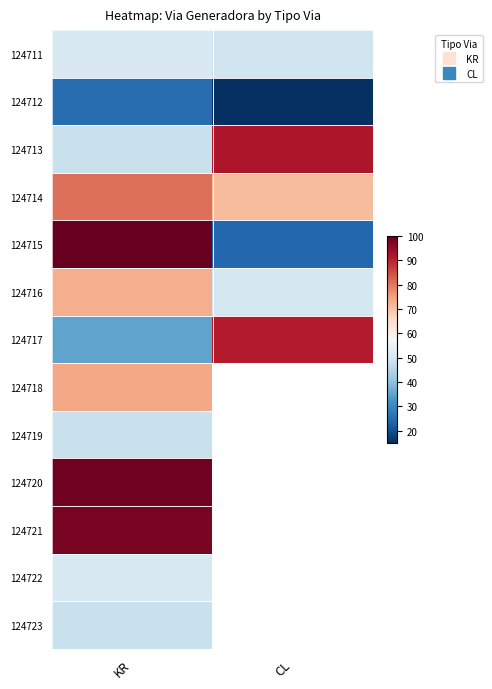

Is the value of 124714 at KR greater than the value of 124715 at CL?

Yes